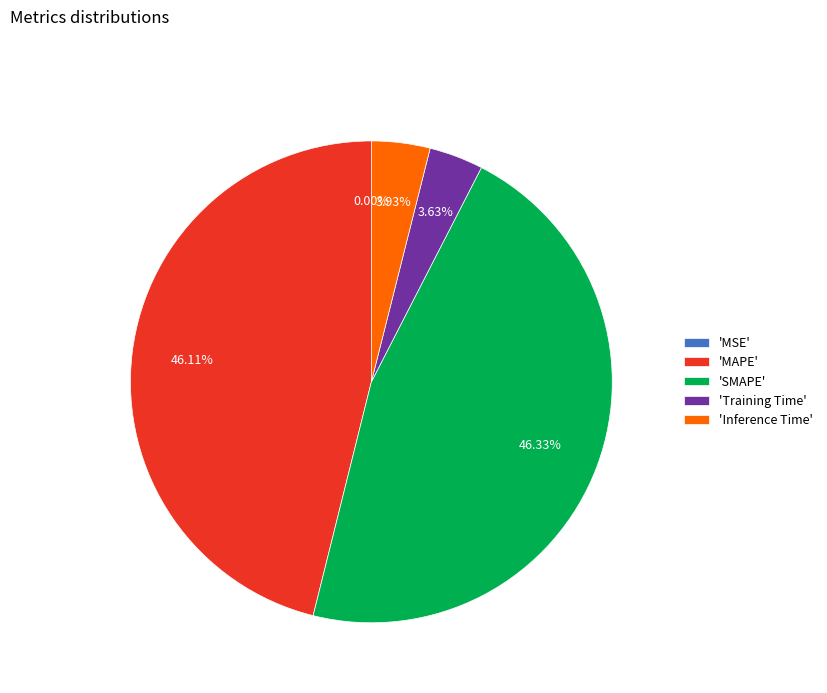

Is the sum of 'Inference Time' and 'Training Time' greater than half?

No